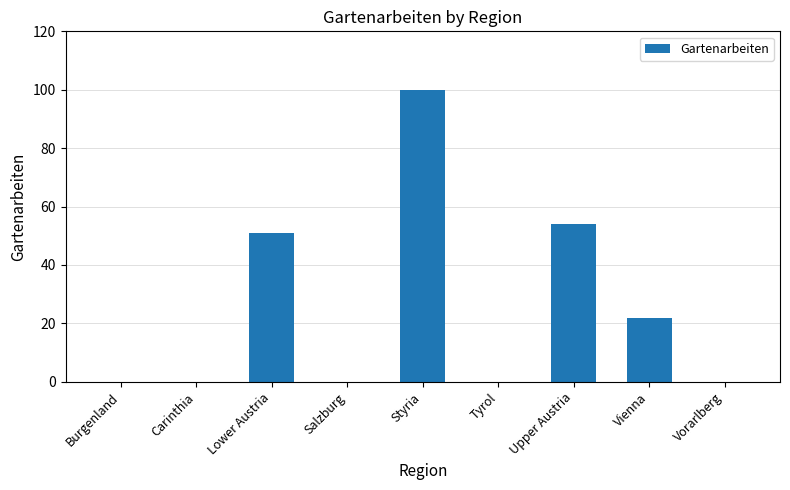

At which category does the chart reach its peak across all series?

Styria